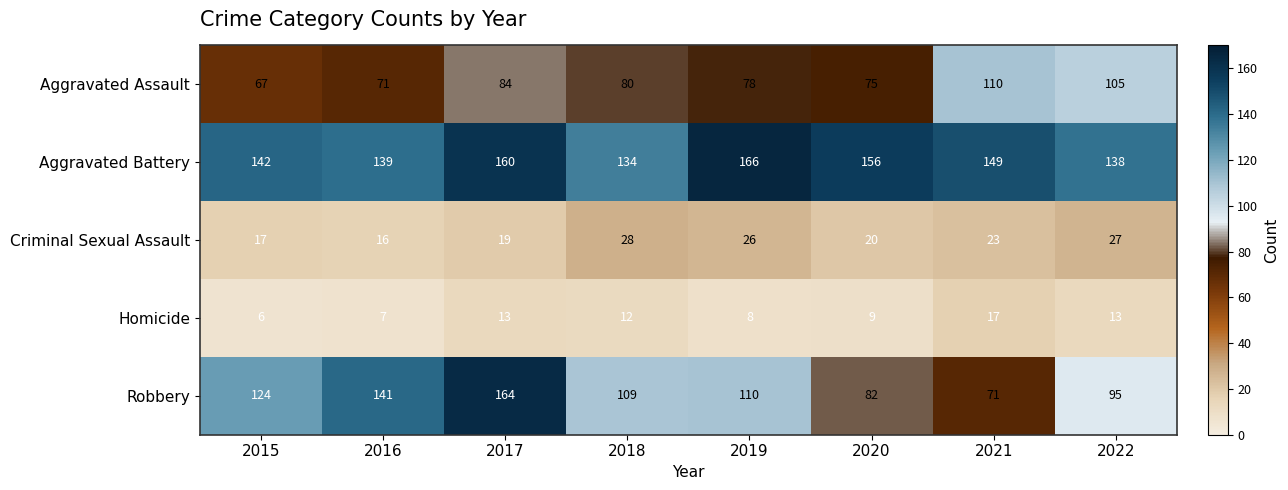

The Homicide series shows 6 at 2017. True or false?

False